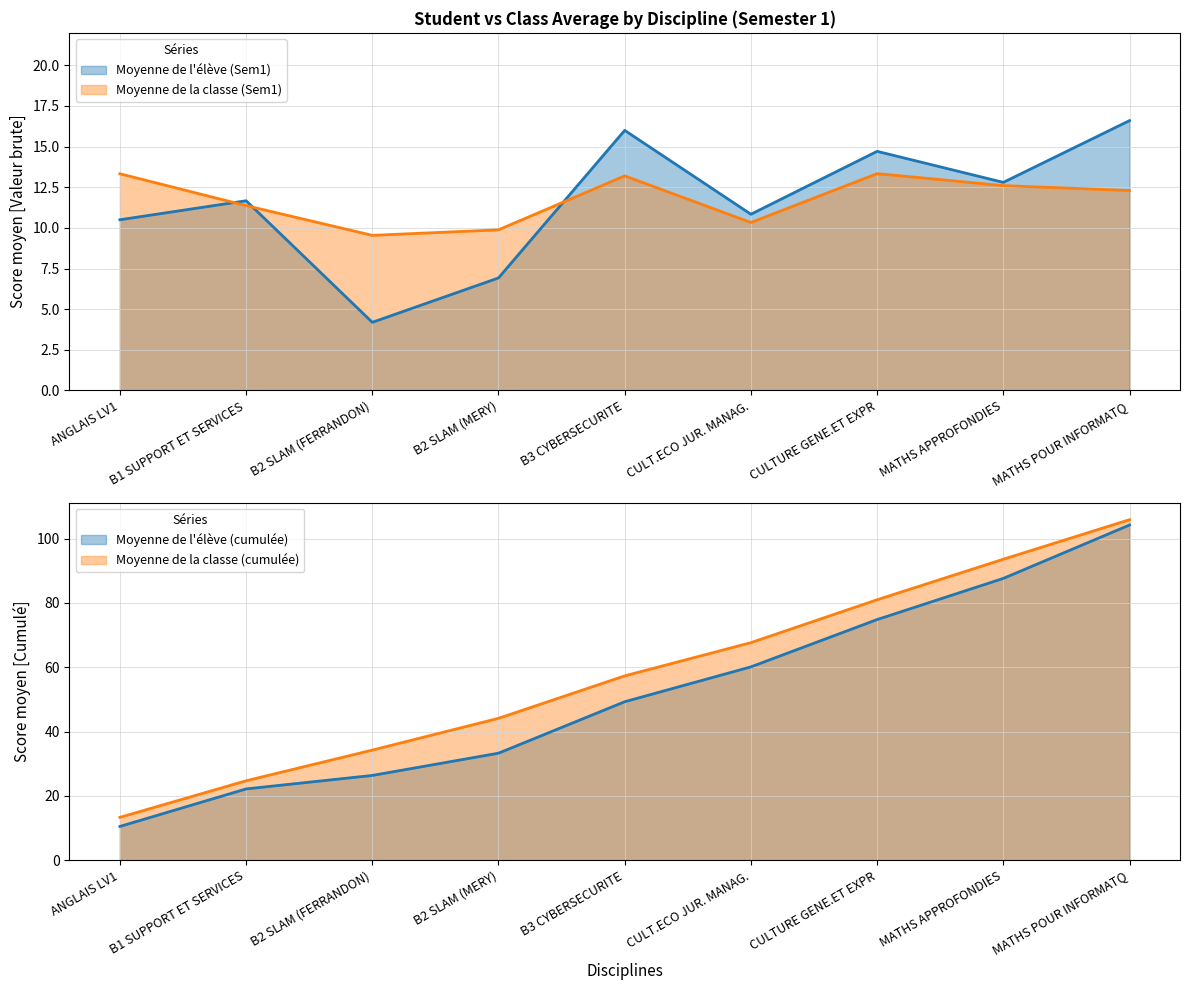

Which series has the largest total across all categories?

Moyenne de la classe (Sem1)